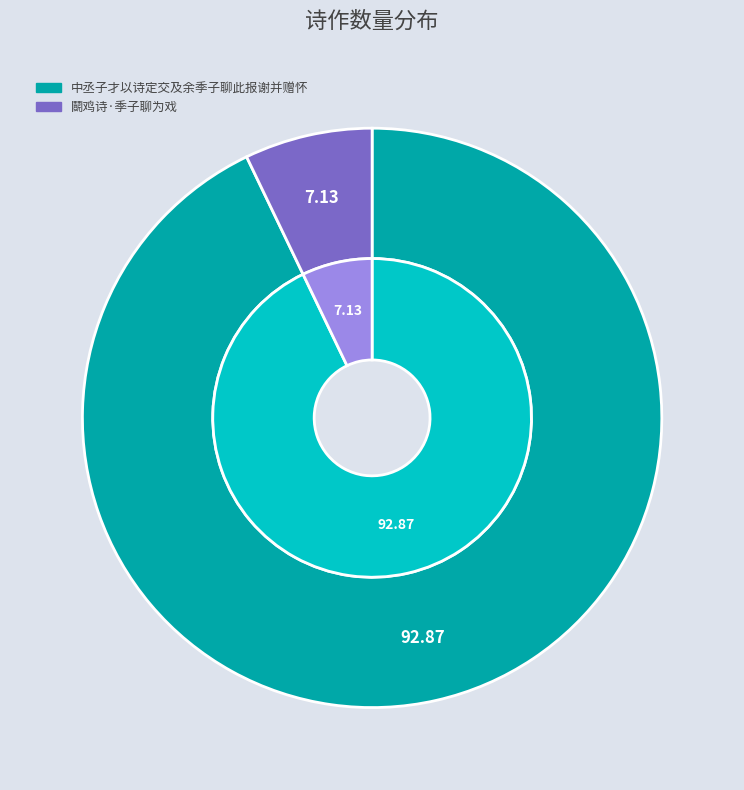

Is it true that 鬬鸡诗·季子聊为戏 is 2% of the pie?

False